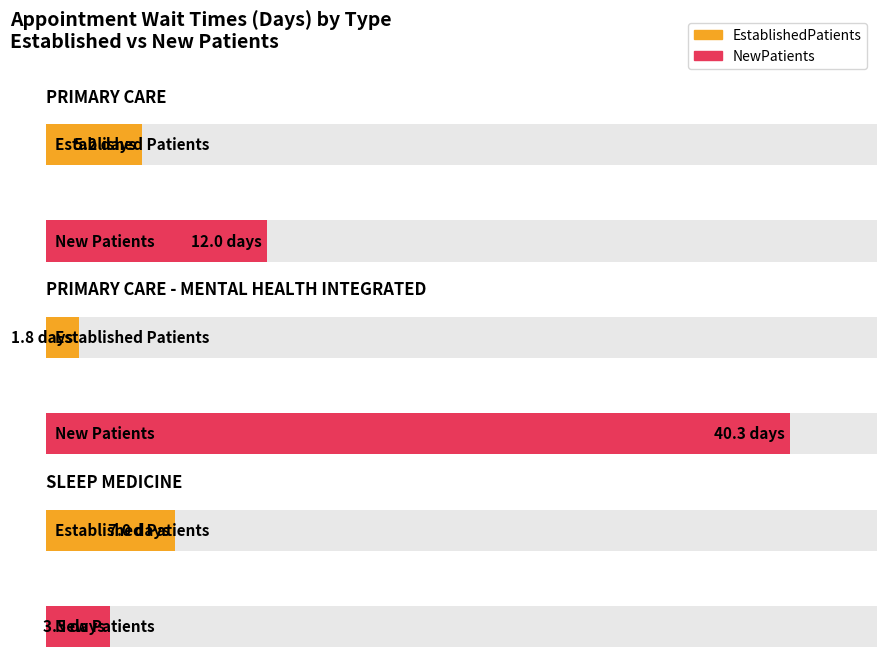

At which label does EstablishedPatients reach its peak?

SLEEP MEDICINE